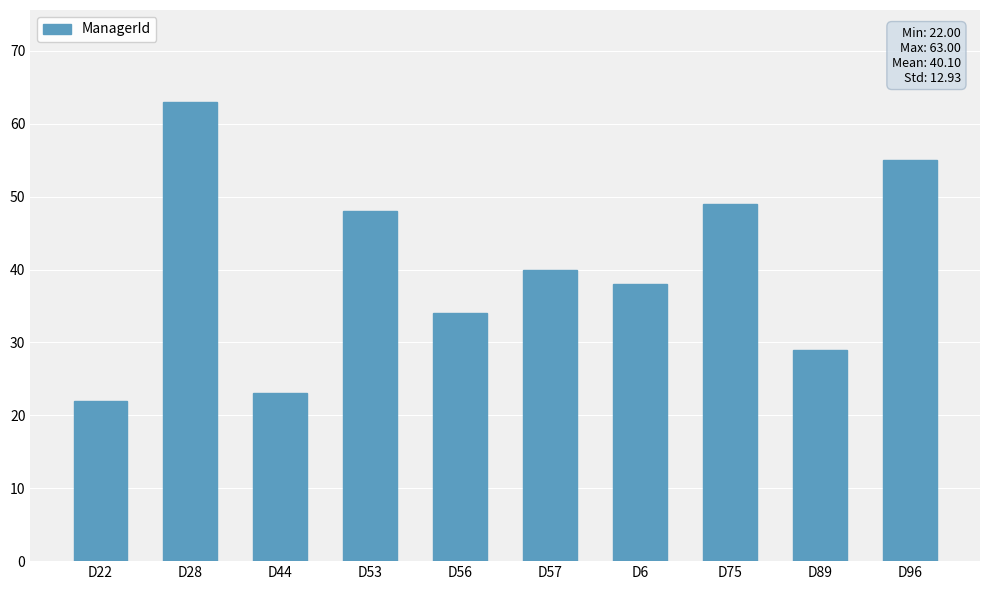

What is the sum of the values at D44 and D89?

52